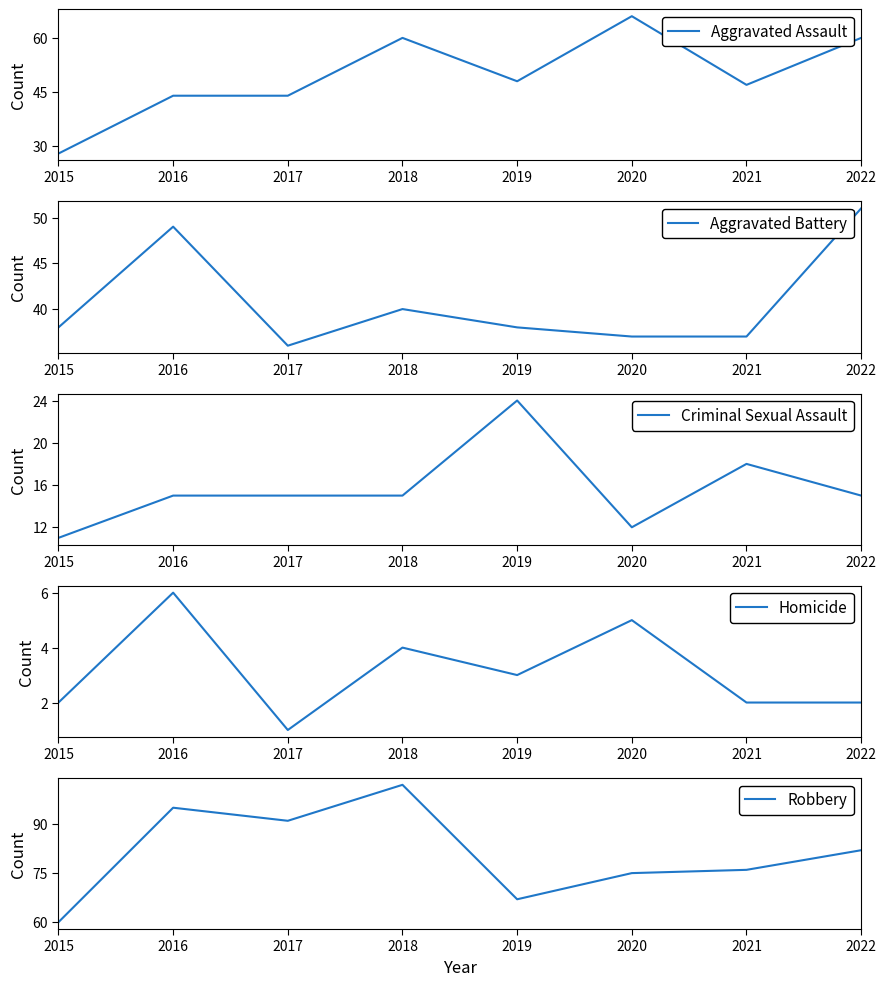

Read the Aggravated Assault value at 2018.

60